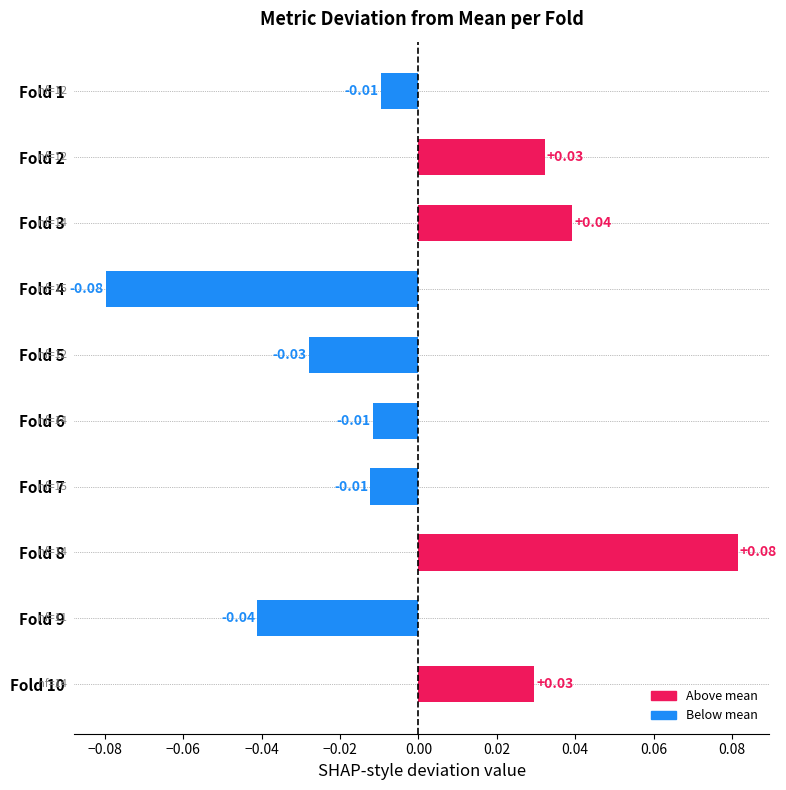

Between Fold 8 and Fold 9, which is larger?

Fold 8